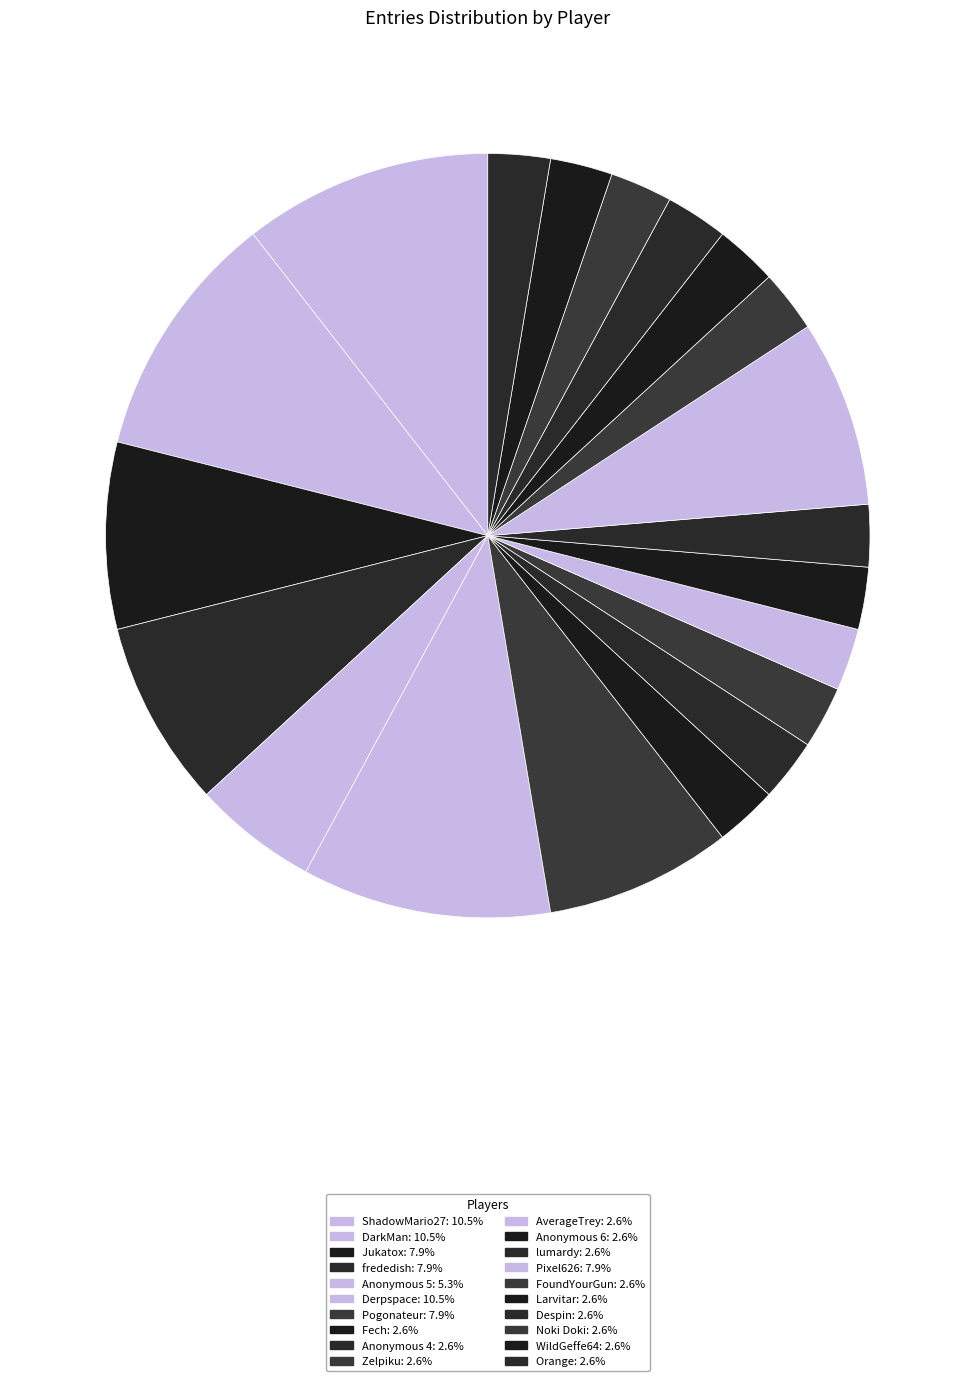

To the nearest percent, what is the average slice percentage?

5%